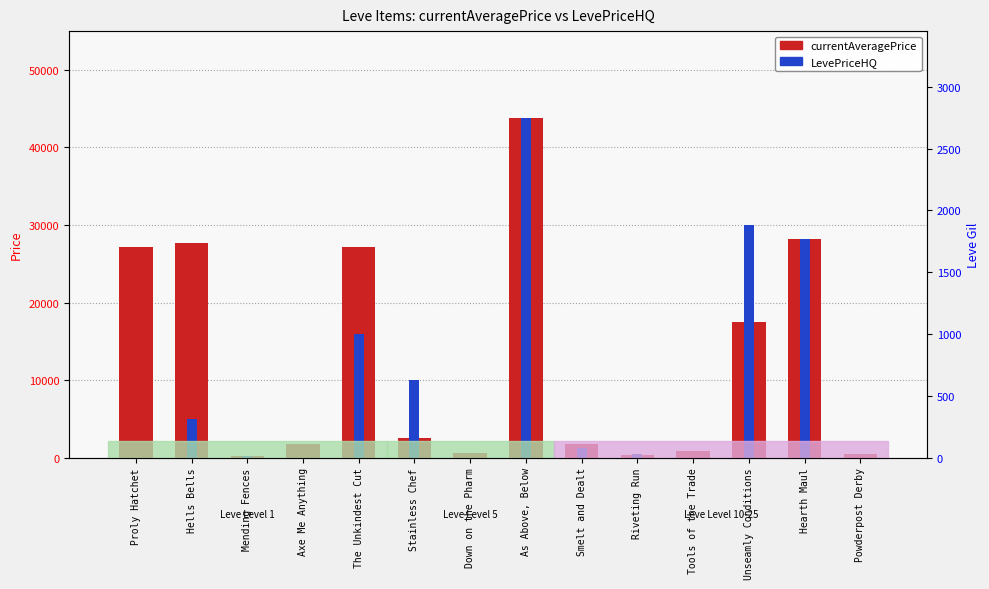

What is the sum of all LevePriceHQ values?

134912.1